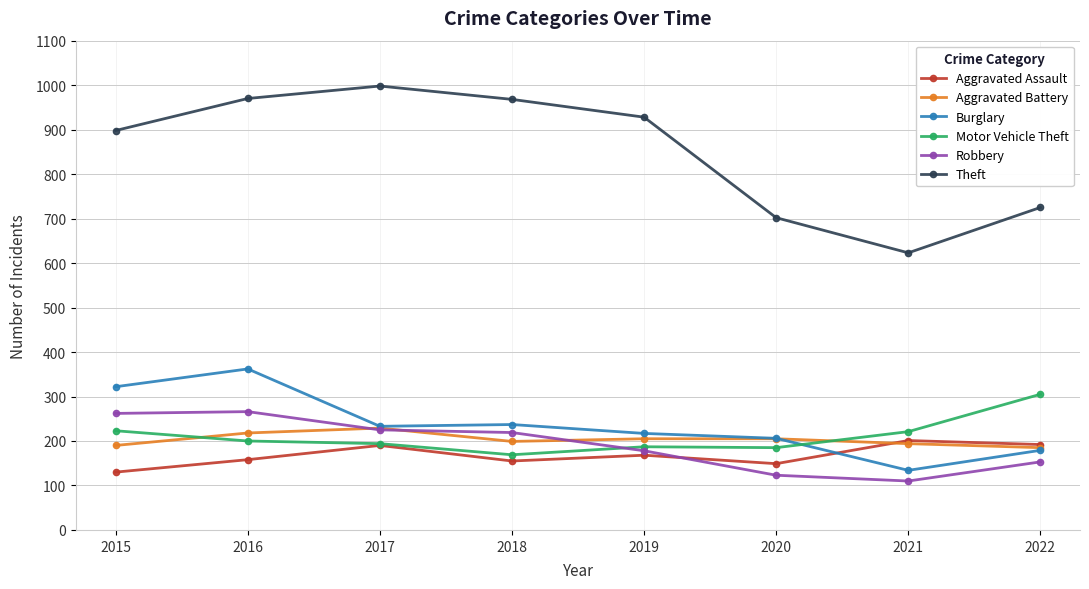

At 2016, list the series in order from smallest to largest.

Aggravated Assault, Motor Vehicle Theft, Aggravated Battery, Robbery, Burglary, Theft